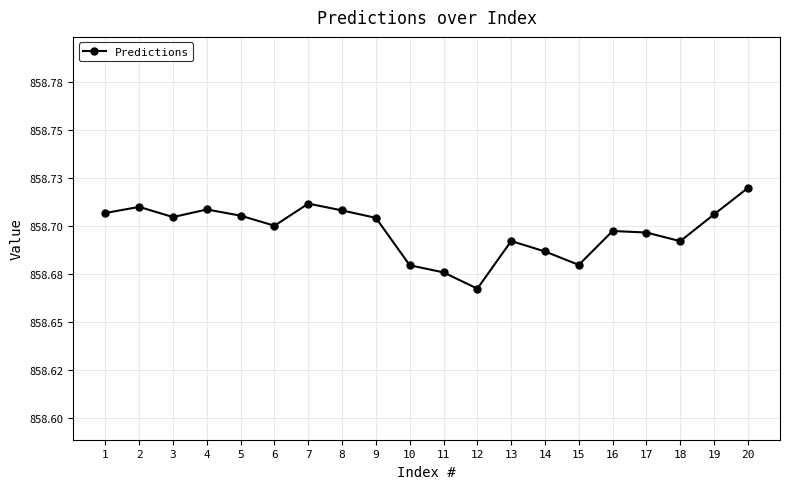

The chart shows a value of 858.7 at 6. True or false?

True